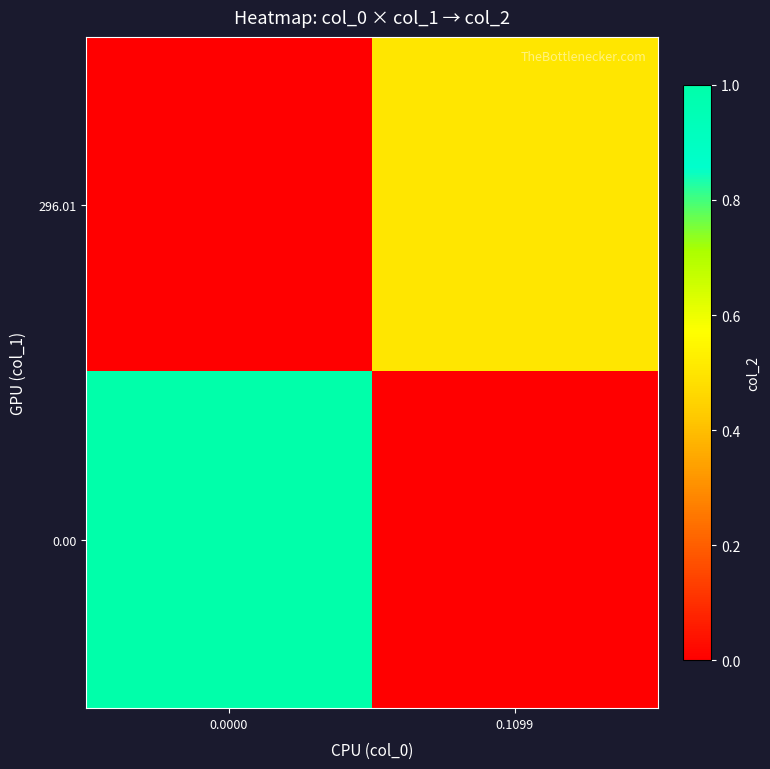

Reading left to right, transcribe all the data shown in this chart.

row_0: 0.0	0.5
row_1: 1.0	0.0